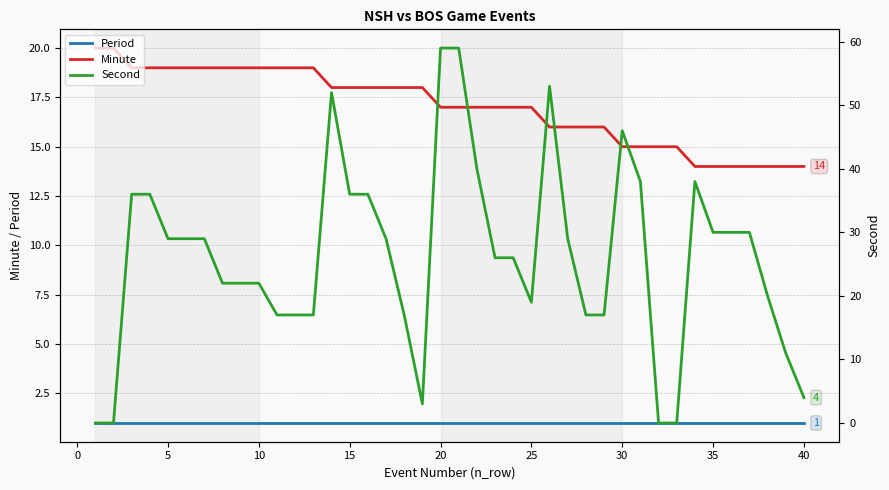

True or false: Period and Minute intersect in this chart.

False